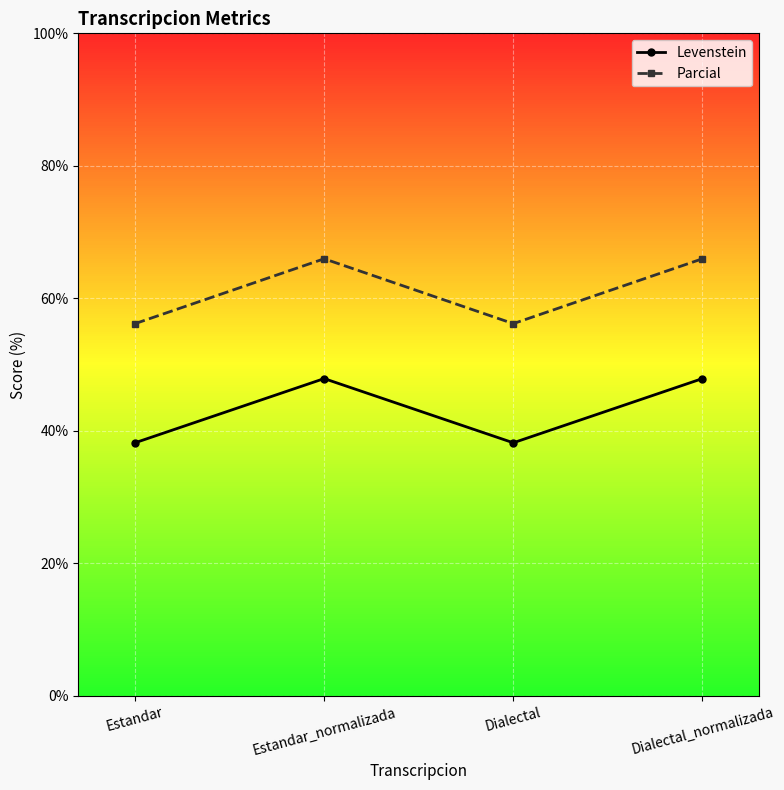

What value does the Levenstein series have at Dialectal?

38.2